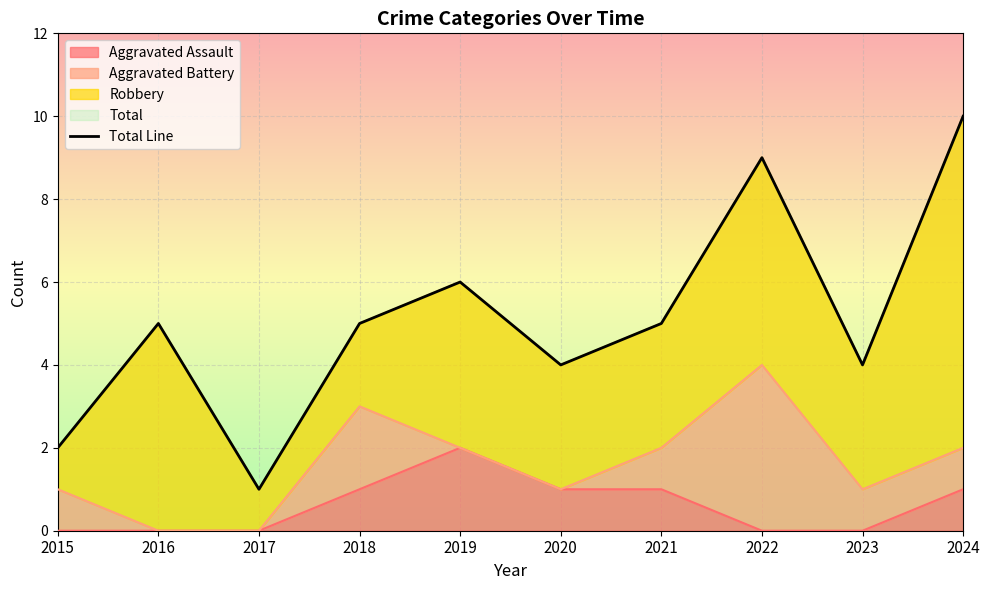

What is the sum of all values?

51